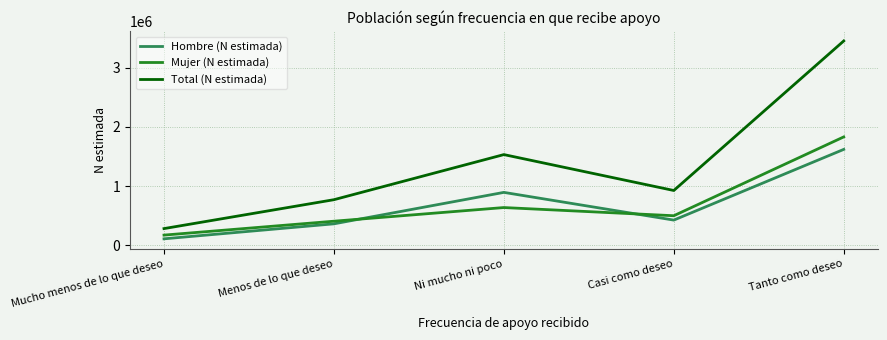

Reading left to right, what are all the values shown in this chart?

Hombre (N estimada): 110037	363220	894237	426230	1620106
Mujer (N estimada): 172791	407491	638100	499993	1830998
Total (N estimada): 282829	770710	1532336	926223	3451104